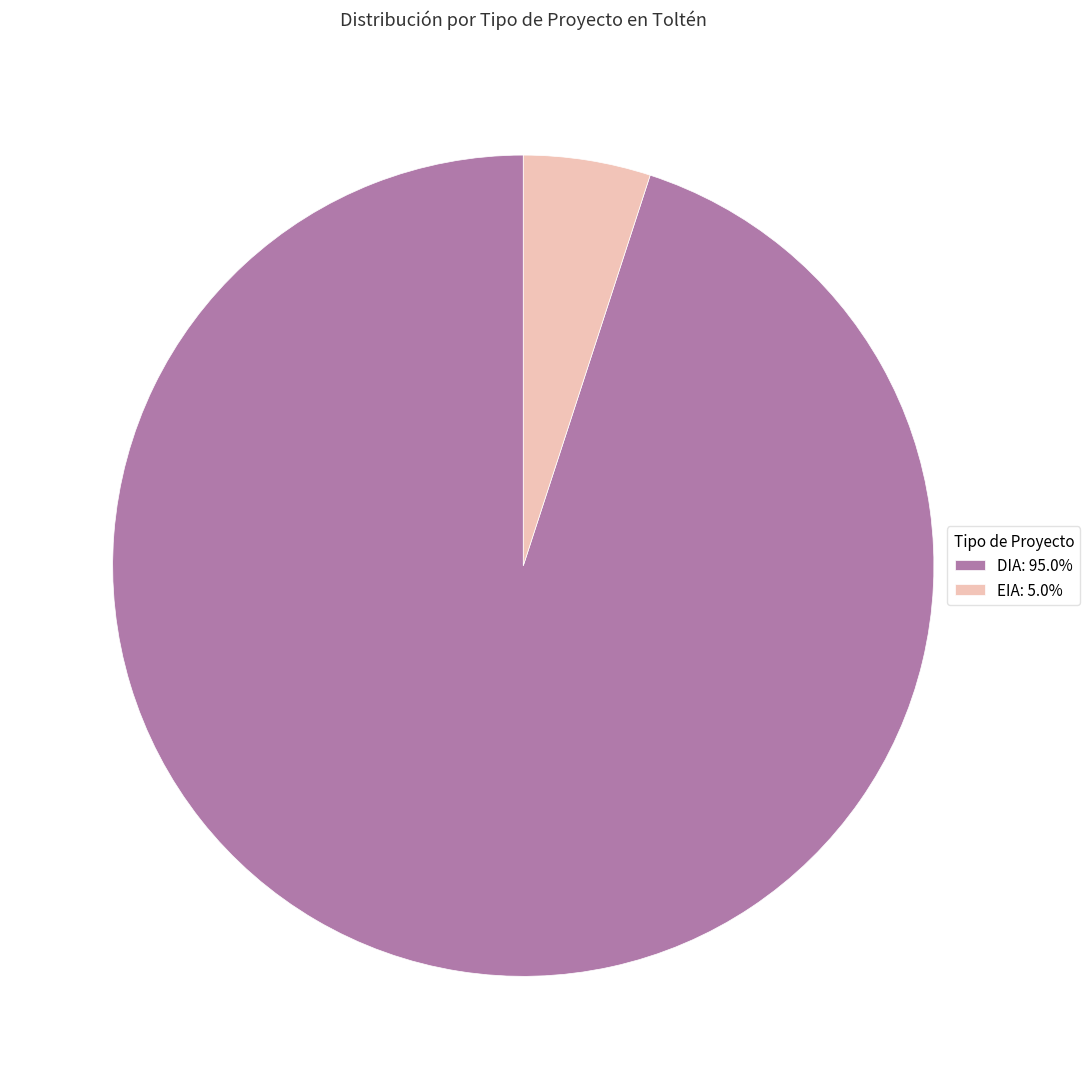

Approximately how many times larger is the value at DIA compared to EIA?

19.0